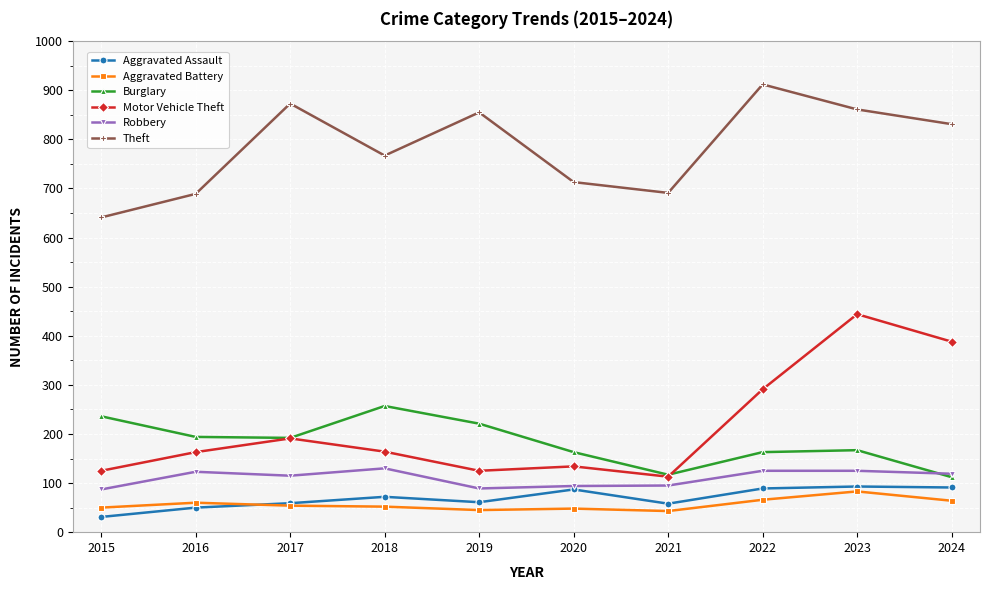

What is the value of the Burglary point at the 7th from the left?

117